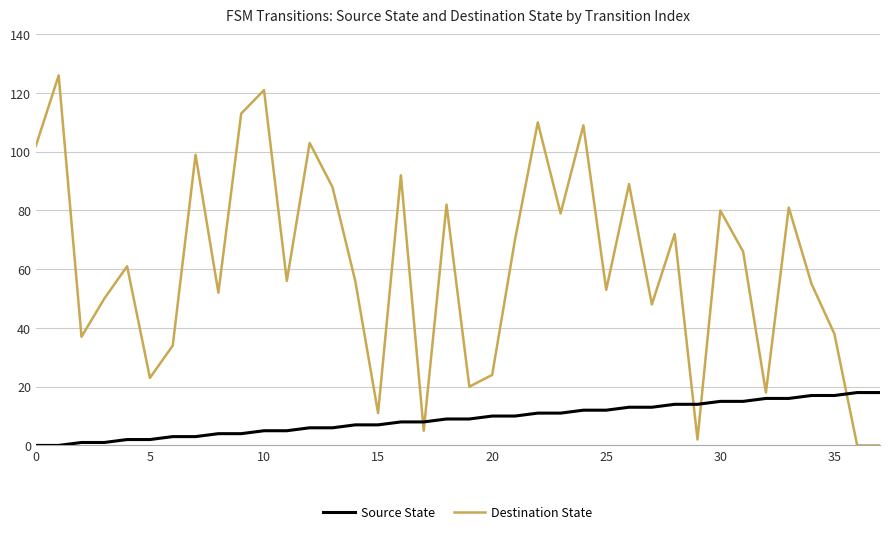

True or false: Destination State and Source State cross at least once.

True